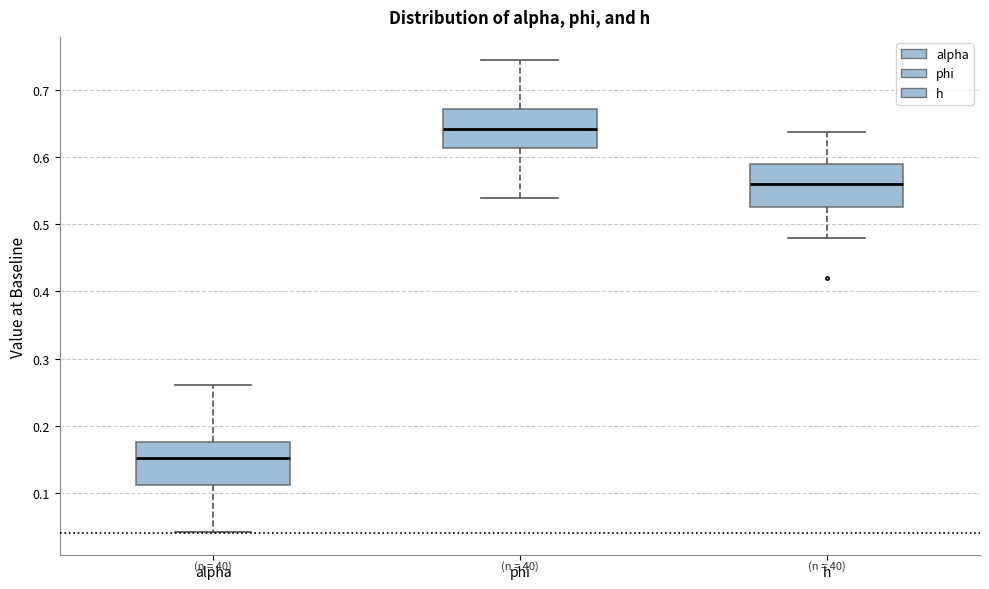

Reading left to right, read every box against the y-axis: the position of its median line, the range the box covers, and the ends of its whiskers. The values are not printed on the chart, so give them approximately, as read against the axis.

alpha: median 0.15, box 0.11 to 0.18, whiskers 0.04 to 0.26
phi: median 0.64, box 0.61 to 0.67, whiskers 0.54 to 0.74
h: median 0.56, box 0.53 to 0.59, whiskers 0.48 to 0.64